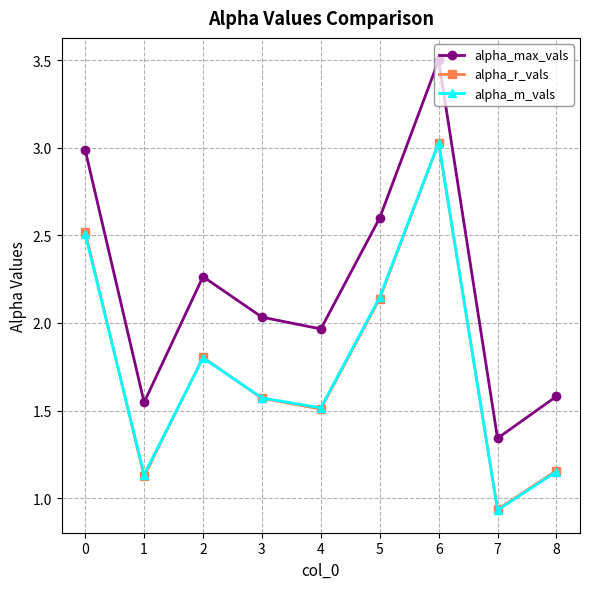

At which label does alpha_m_vals reach its minimum?

7